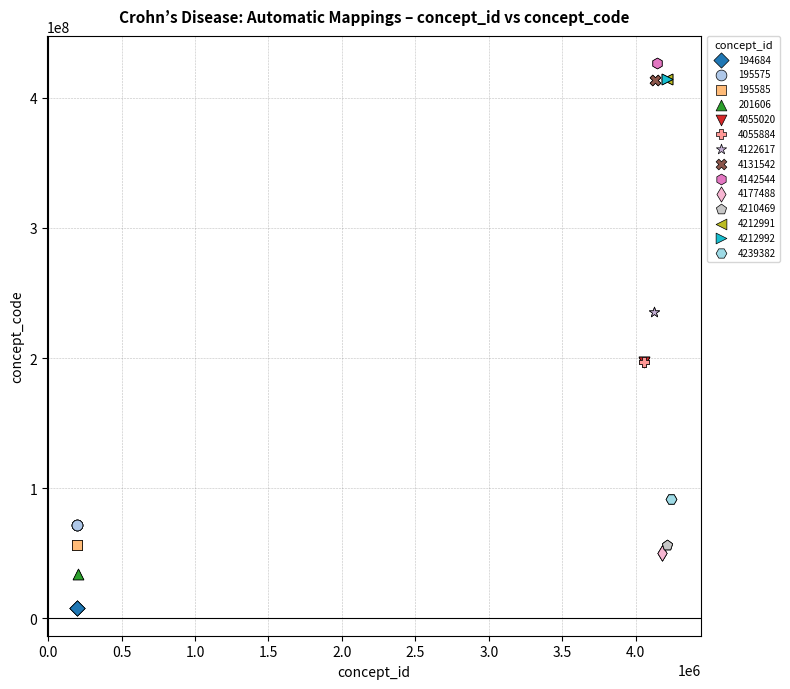

What are all the series names shown in the legend?

194684, 195575, 195585, 201606, 4055020, 4055884, 4122617, 4131542, 4142544, 4177488, 4210469, 4212991, 4212992, 4239382